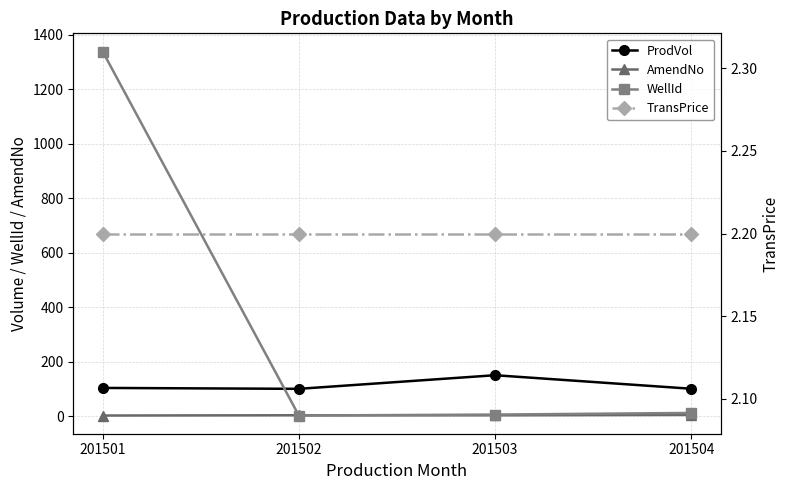

True or false: AmendNo and ProdVol cross at least once.

False